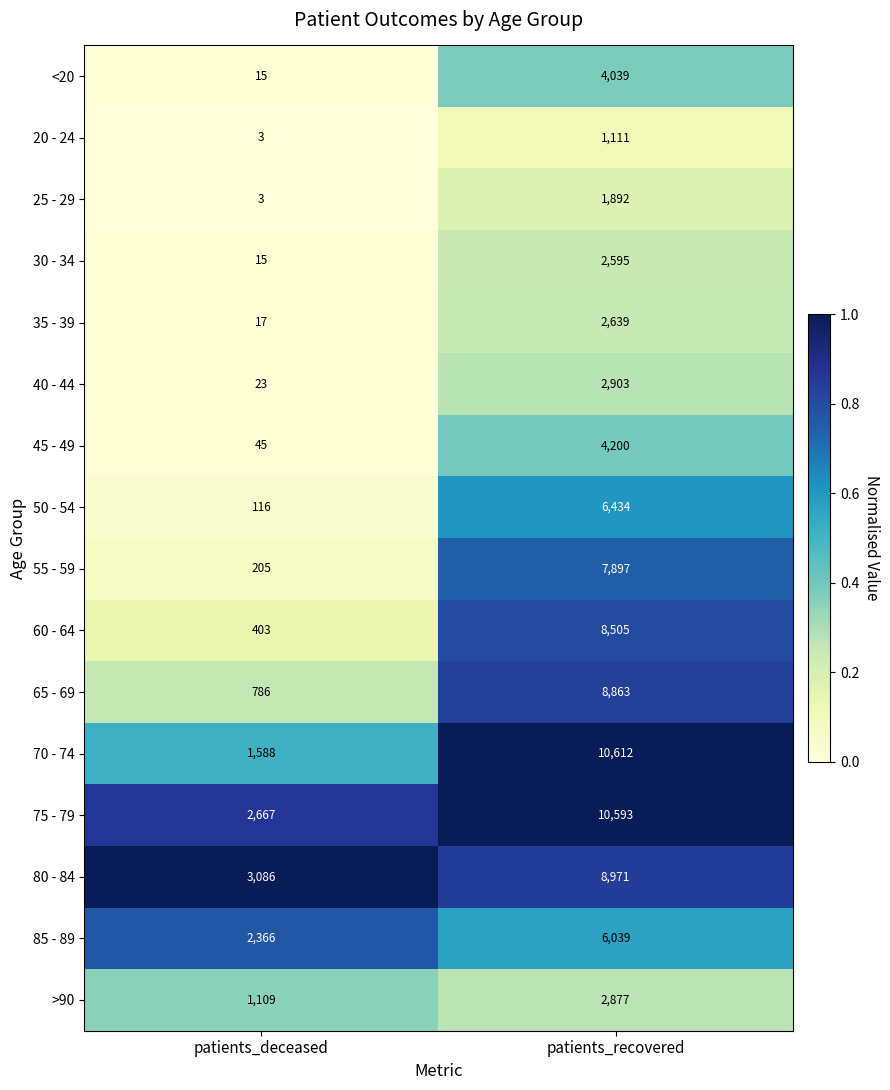

What is the difference between the highest and lowest values at patients_deceased?

3083